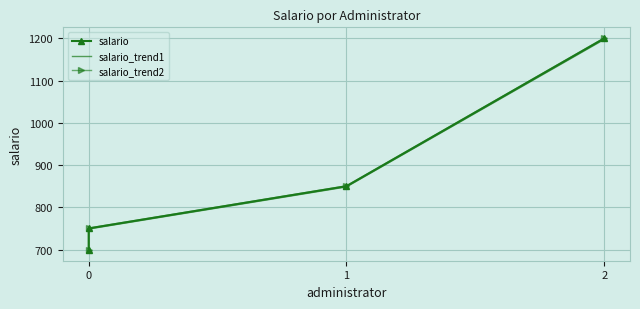

What are all the series names shown in the legend?

salario, salario_trend1, salario_trend2